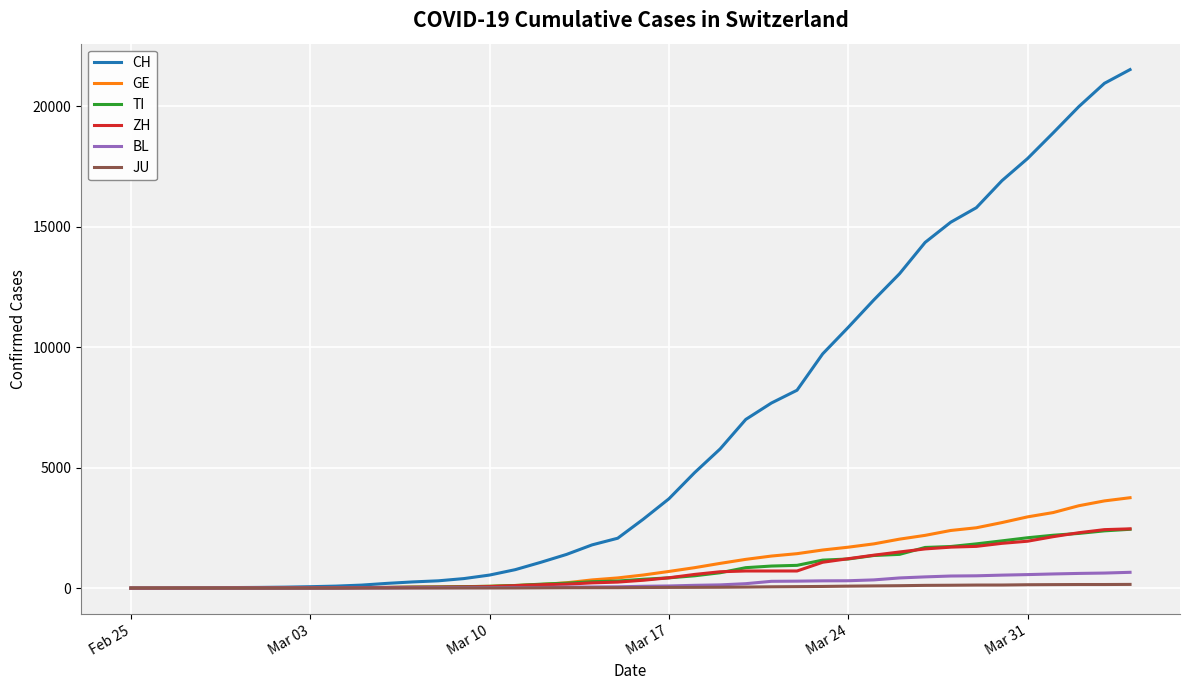

What is the average value of the BL series?

197